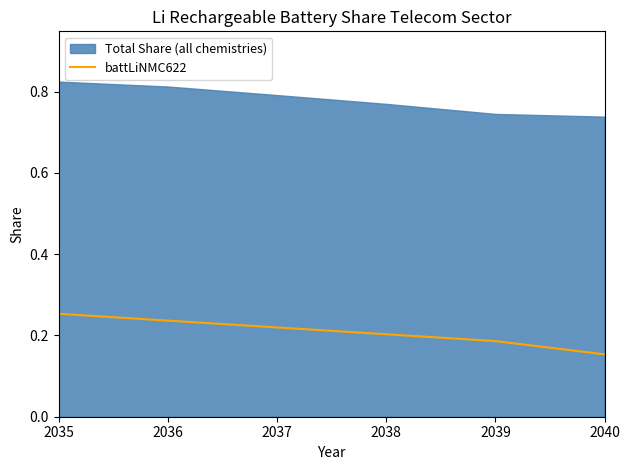

The chart shows a value of 0.1 at 2037. True or false?

False